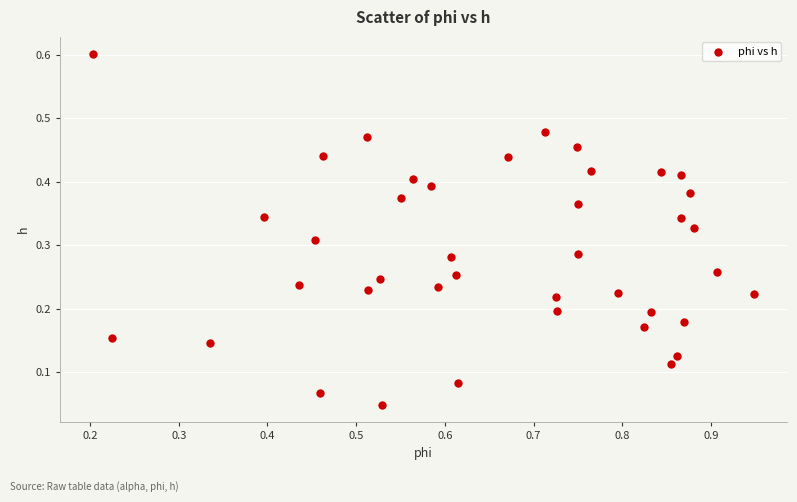

What is the range of X values (max minus min)?

0.7